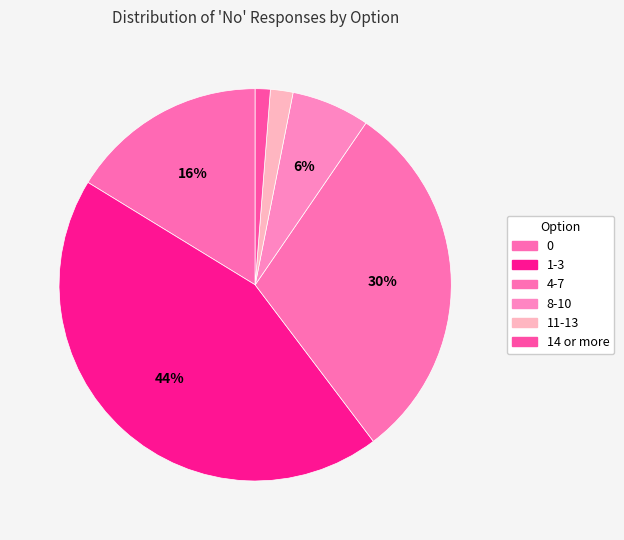

How many segments does this pie chart have?

6